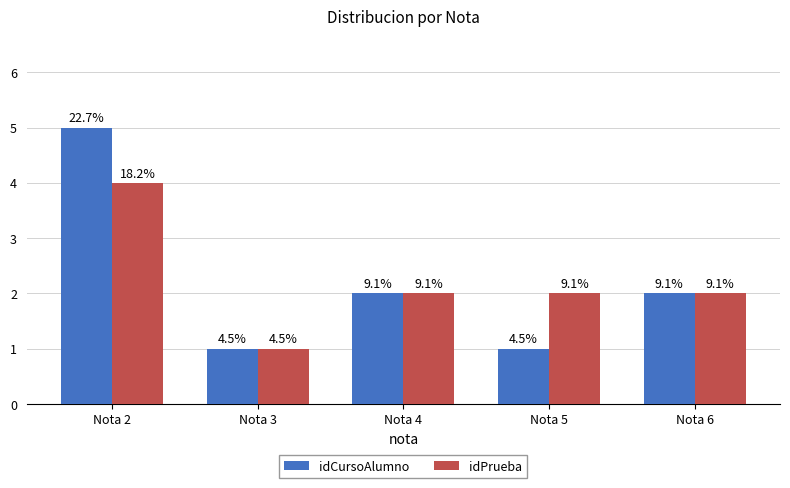

Reading right to left, list all the values displayed in this chart.

idCursoAlumno: Nota 6=2	Nota 5=1	Nota 4=2	Nota 3=1	Nota 2=5
idPrueba: Nota 6=2	Nota 5=2	Nota 4=2	Nota 3=1	Nota 2=4